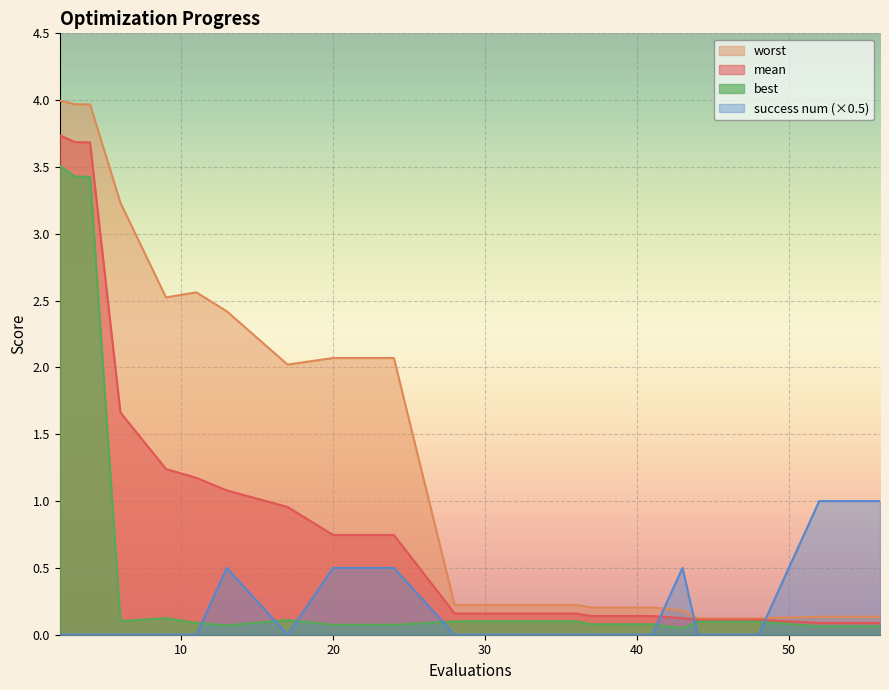

At which label does worst reach its peak?

2